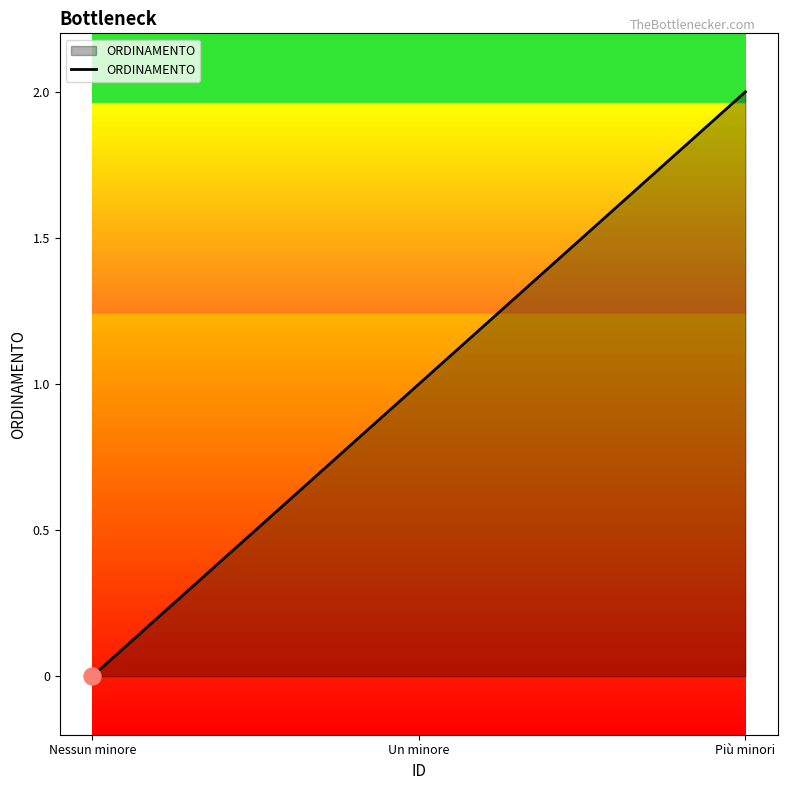

What is the ratio of the value at Un minore to the value at Più minori?

0.5